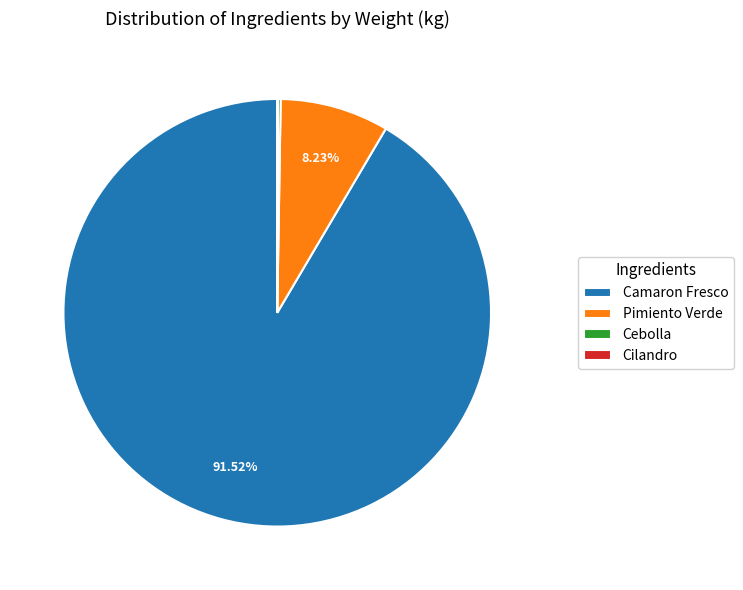

What is the largest slice in the pie chart?

Camaron Fresco